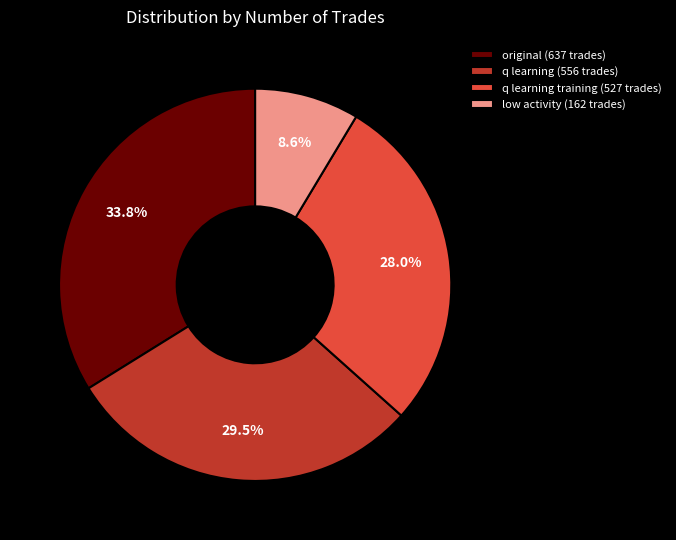

Is there any slice that represents more than half of the pie?

No